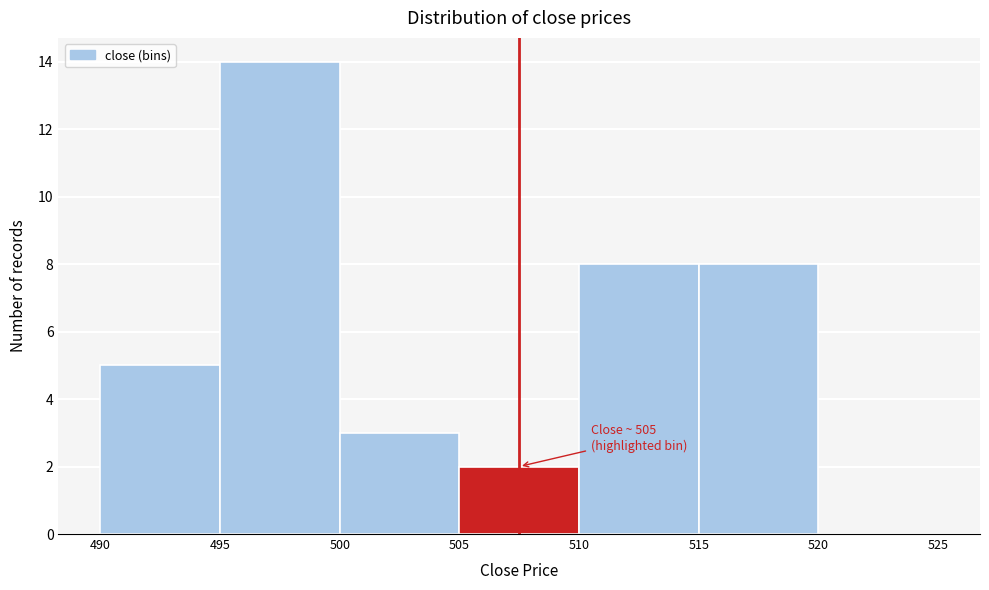

Which range on the x-axis has the tallest bar?

495 to 500